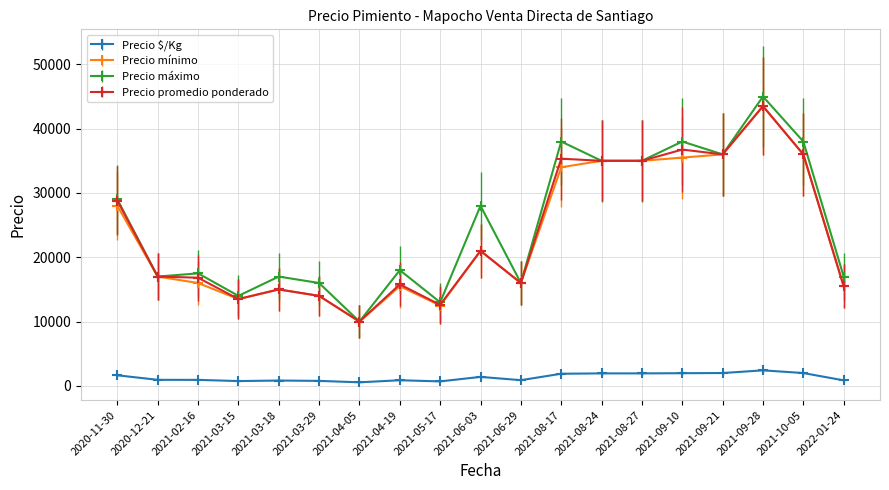

Does the chart have visible grid lines?

Yes